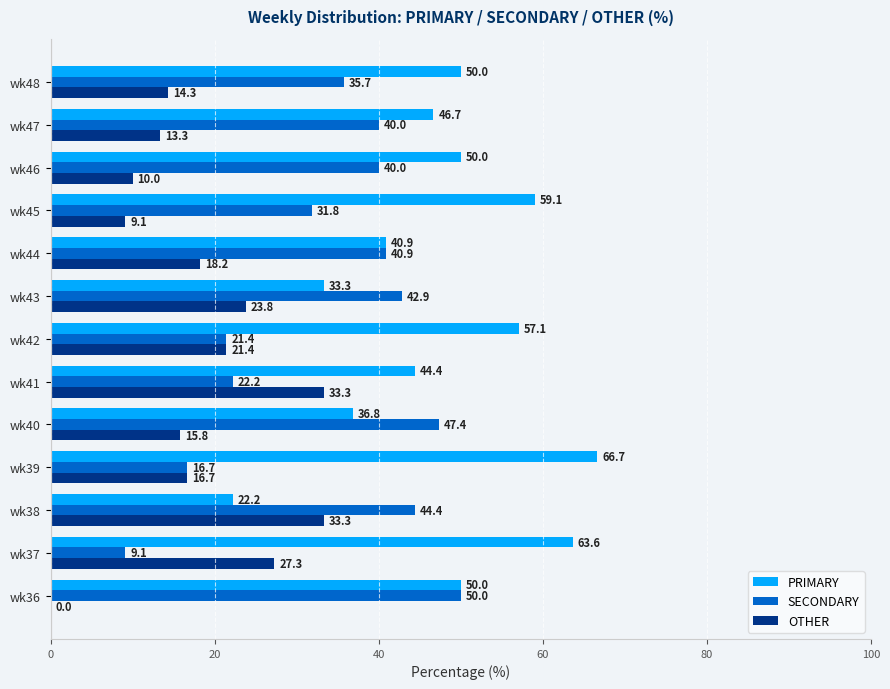

Which series has the largest total across all categories?

PRIMARY